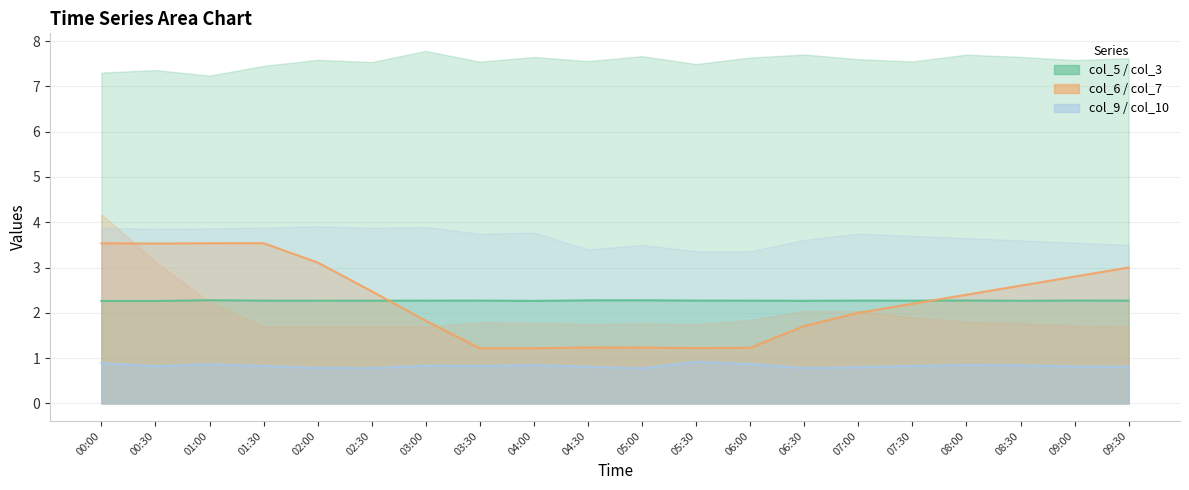

The col_7 series shows 1.2 at 03:30. True or false?

True